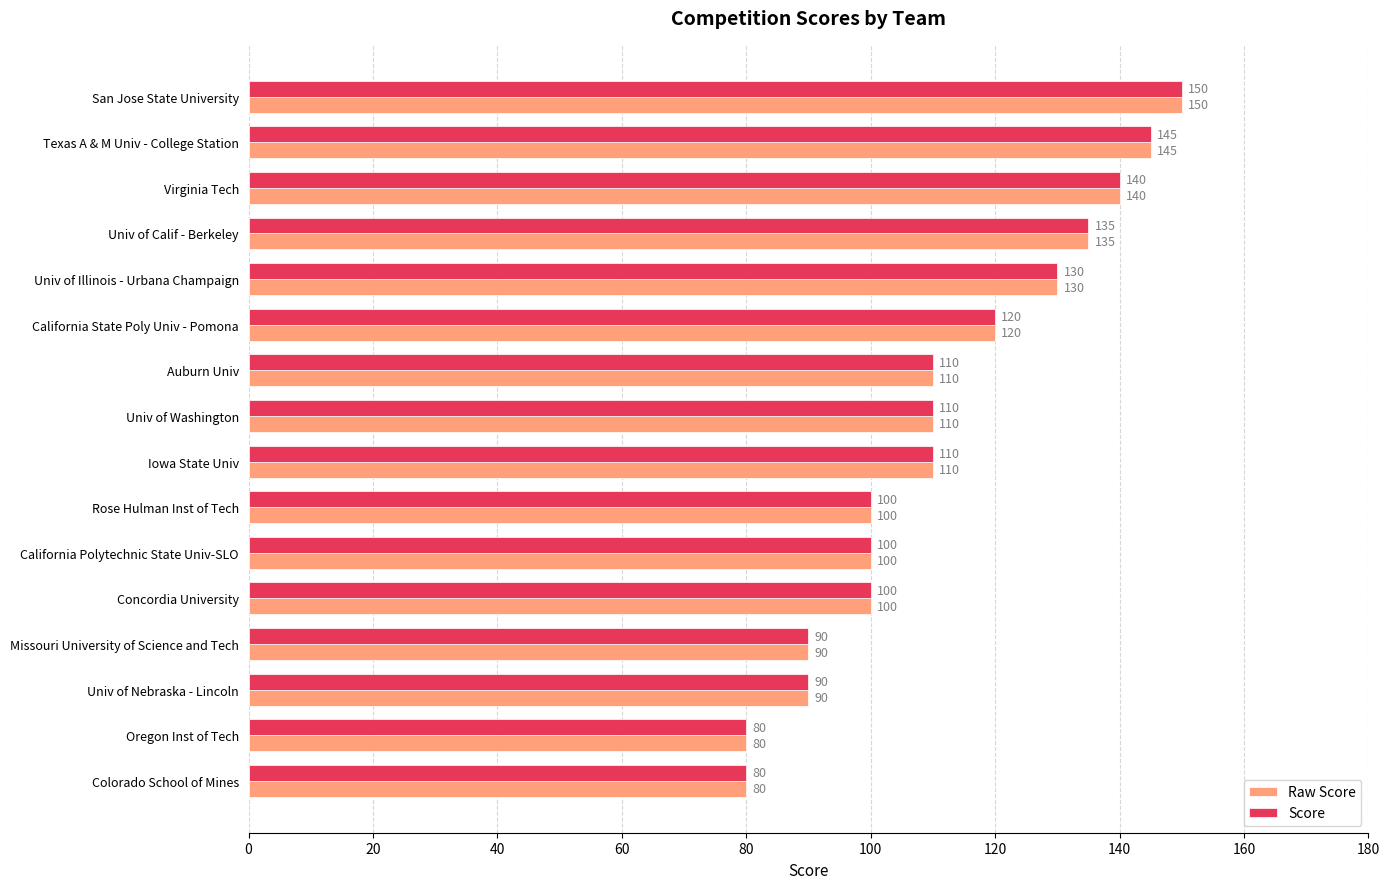

What is the maximum value shown in the chart?

150